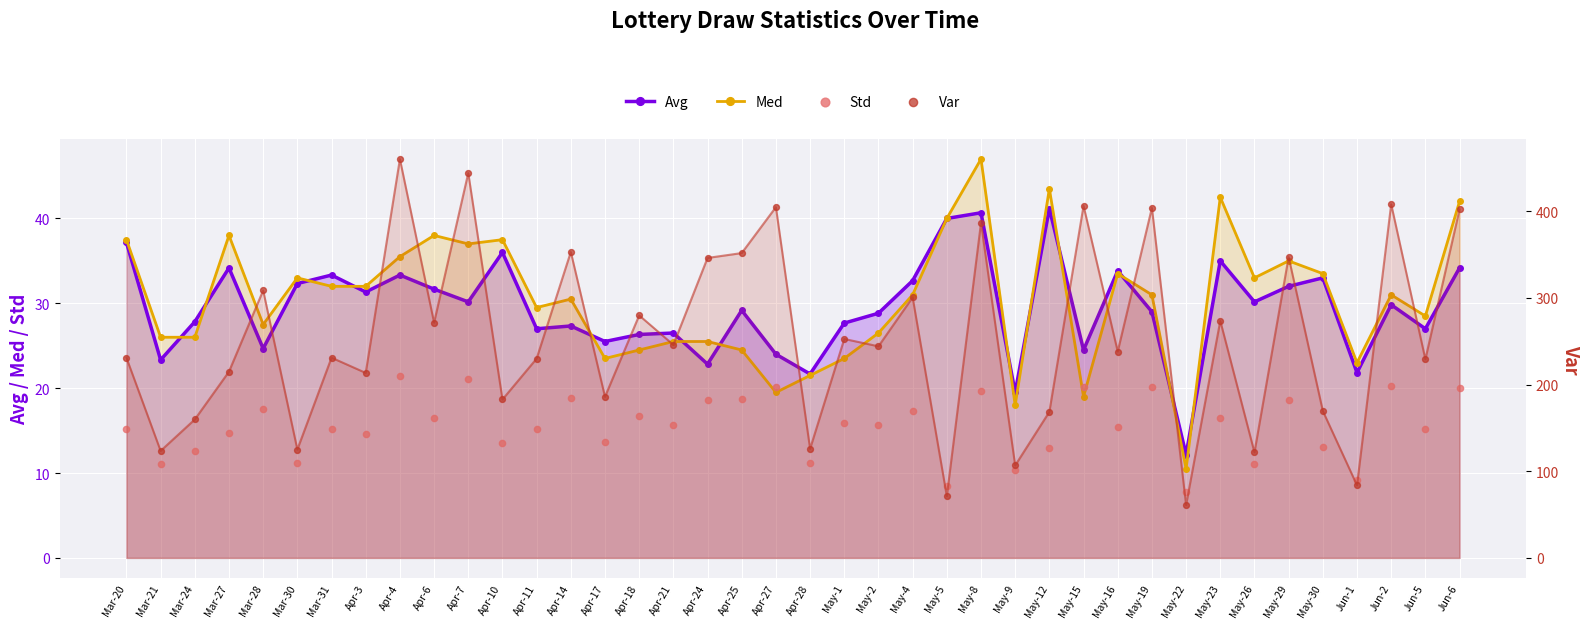

At how many categories does at least one series exceed 214?

26